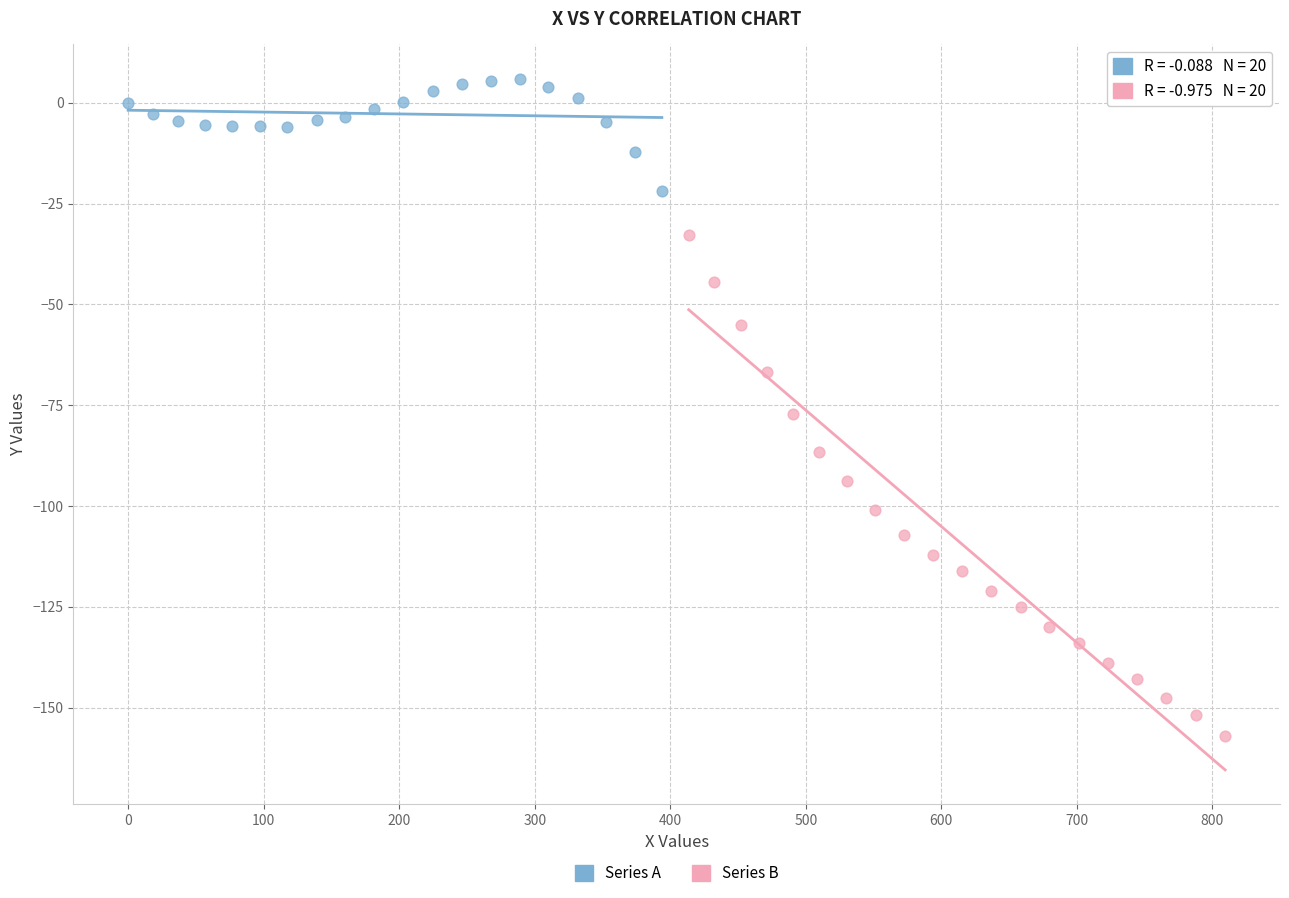

Which series has the widest spread of Y values?

Series B